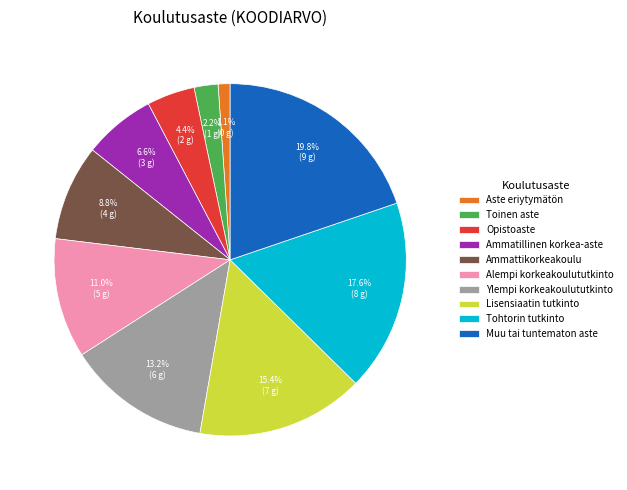

Is the sum of Ammattikorkeakoulu and Opistoaste greater than half?

No